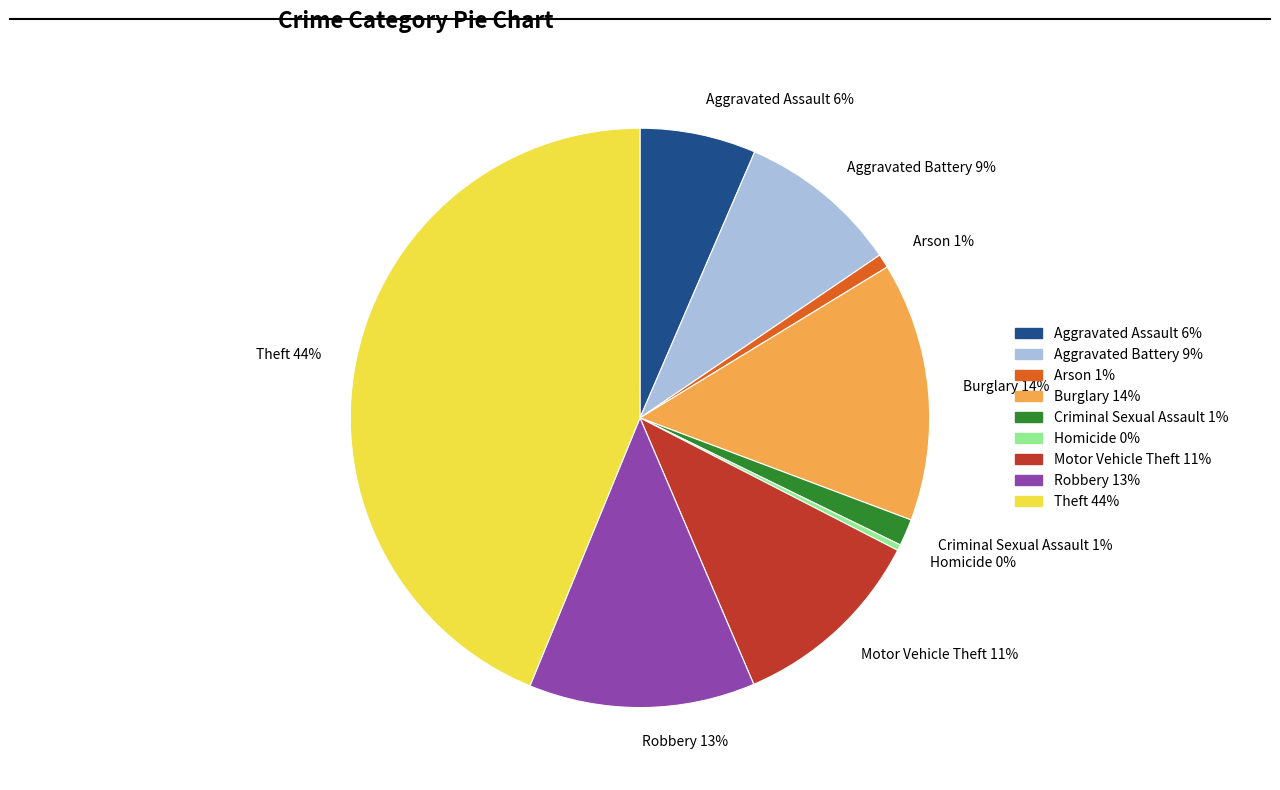

Is the sum of Arson 1% and Burglary 14% greater than half?

No